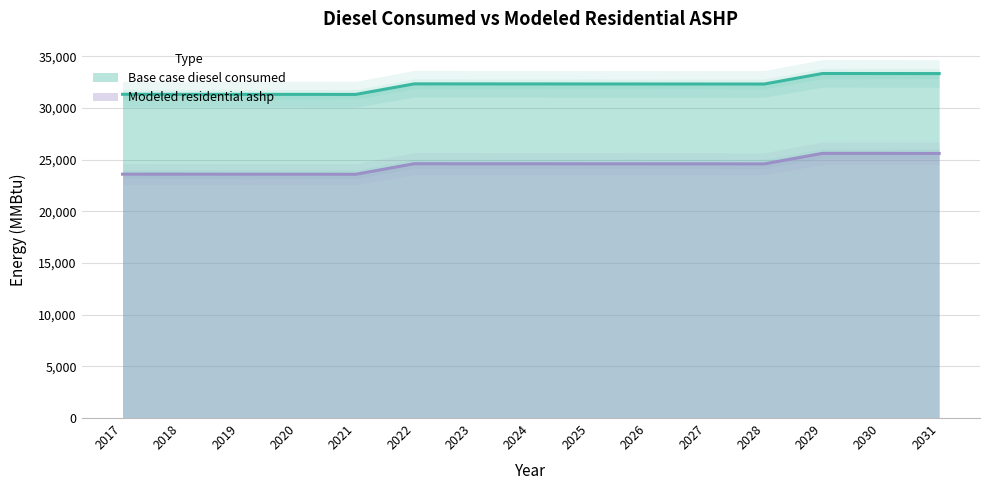

True or false: Base case diesel consumed has a value of 32332.0 at 2026.

True